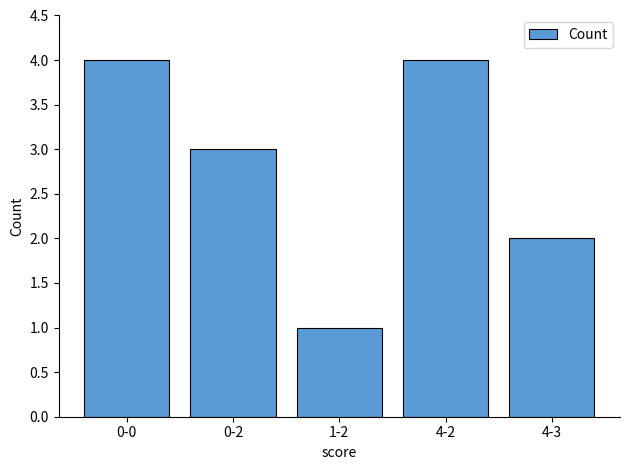

What is the maximum value shown in the chart?

4